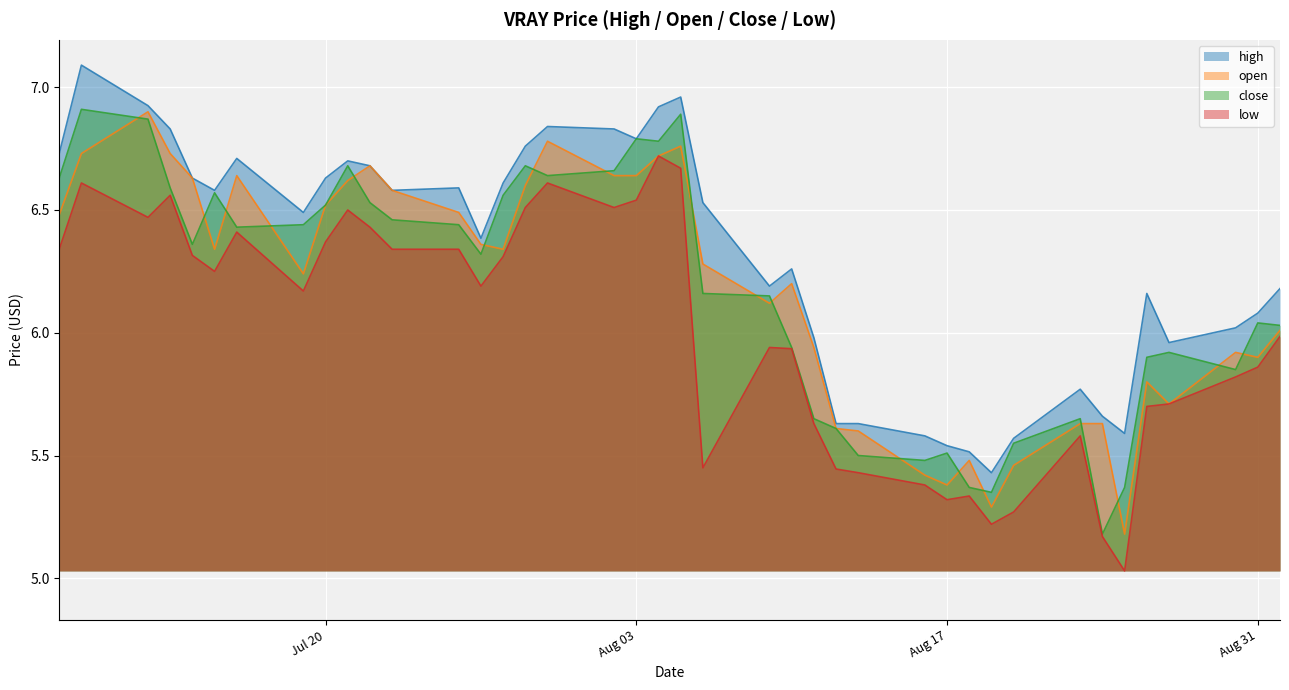

Where is close nearest to the value 6?

2021-09-01